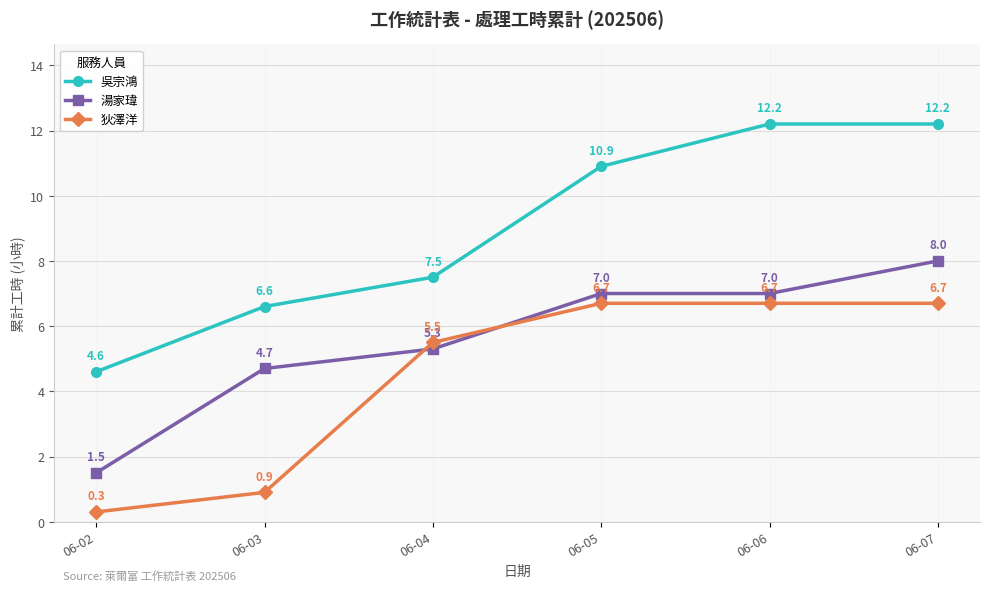

What is the difference between the second highest and minimum values in the 湯家瑋 series?

5.5